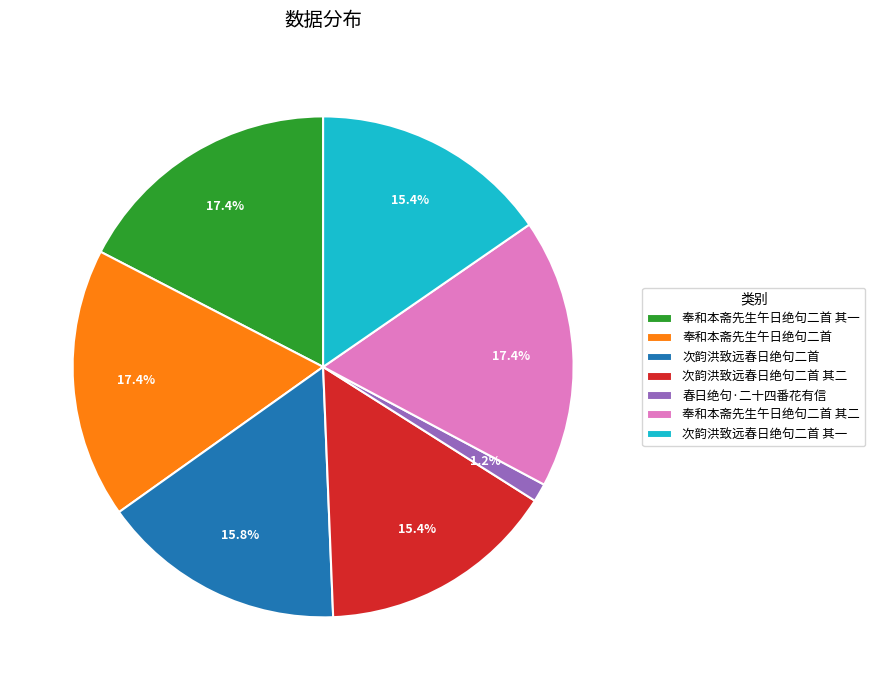

Does 次韵洪致远春日绝句二首 其二 represent more than half of the total?

No